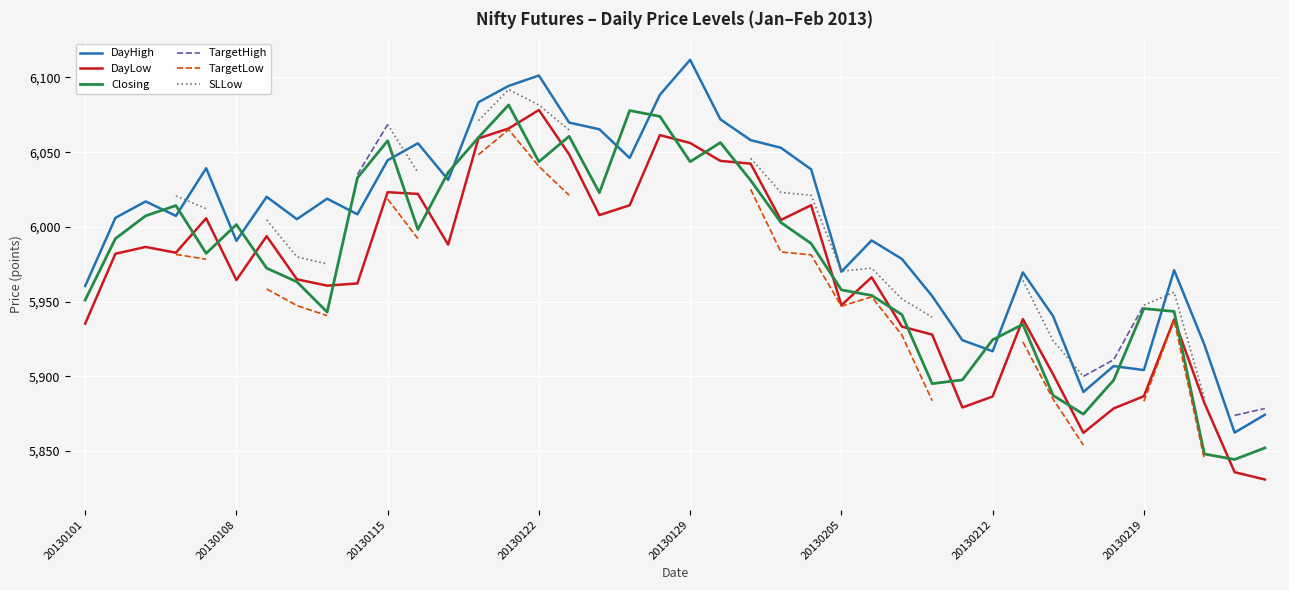

At how many categories does at least one series exceed 5879?

38